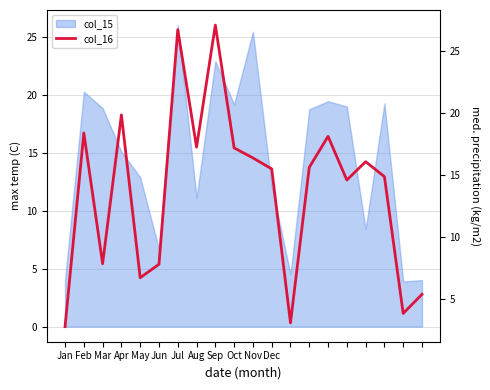

What is the sum of the values at Nov and 18?

20.2